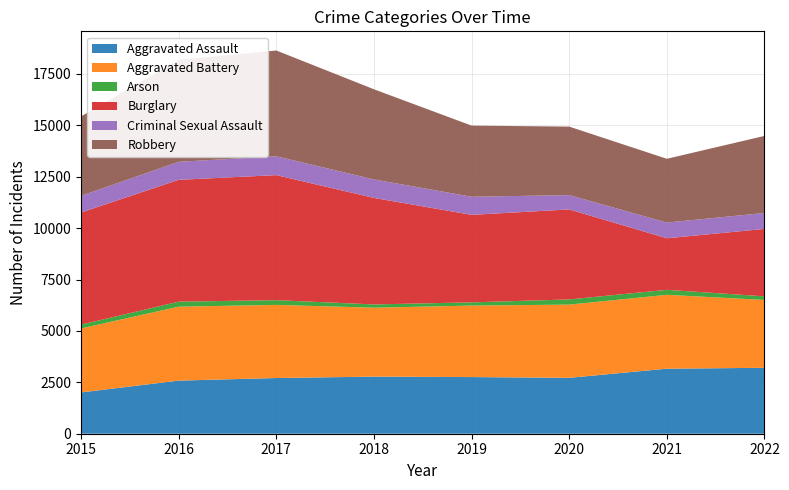

Reading left to right, extract all data points from this chart.

Aggravated Assault: 2008	2583	2709	2777	2755	2718	3163	3206
Aggravated Battery: 3112	3596	3556	3352	3477	3561	3592	3300
Arson: 187	243	230	159	156	252	243	176
Burglary: 5450	5925	6081	5180	4256	4377	2507	3278
Criminal Sexual Assault: 811	877	917	898	881	696	764	775
Robbery: 3863	4958	5144	4385	3459	3331	3101	3748